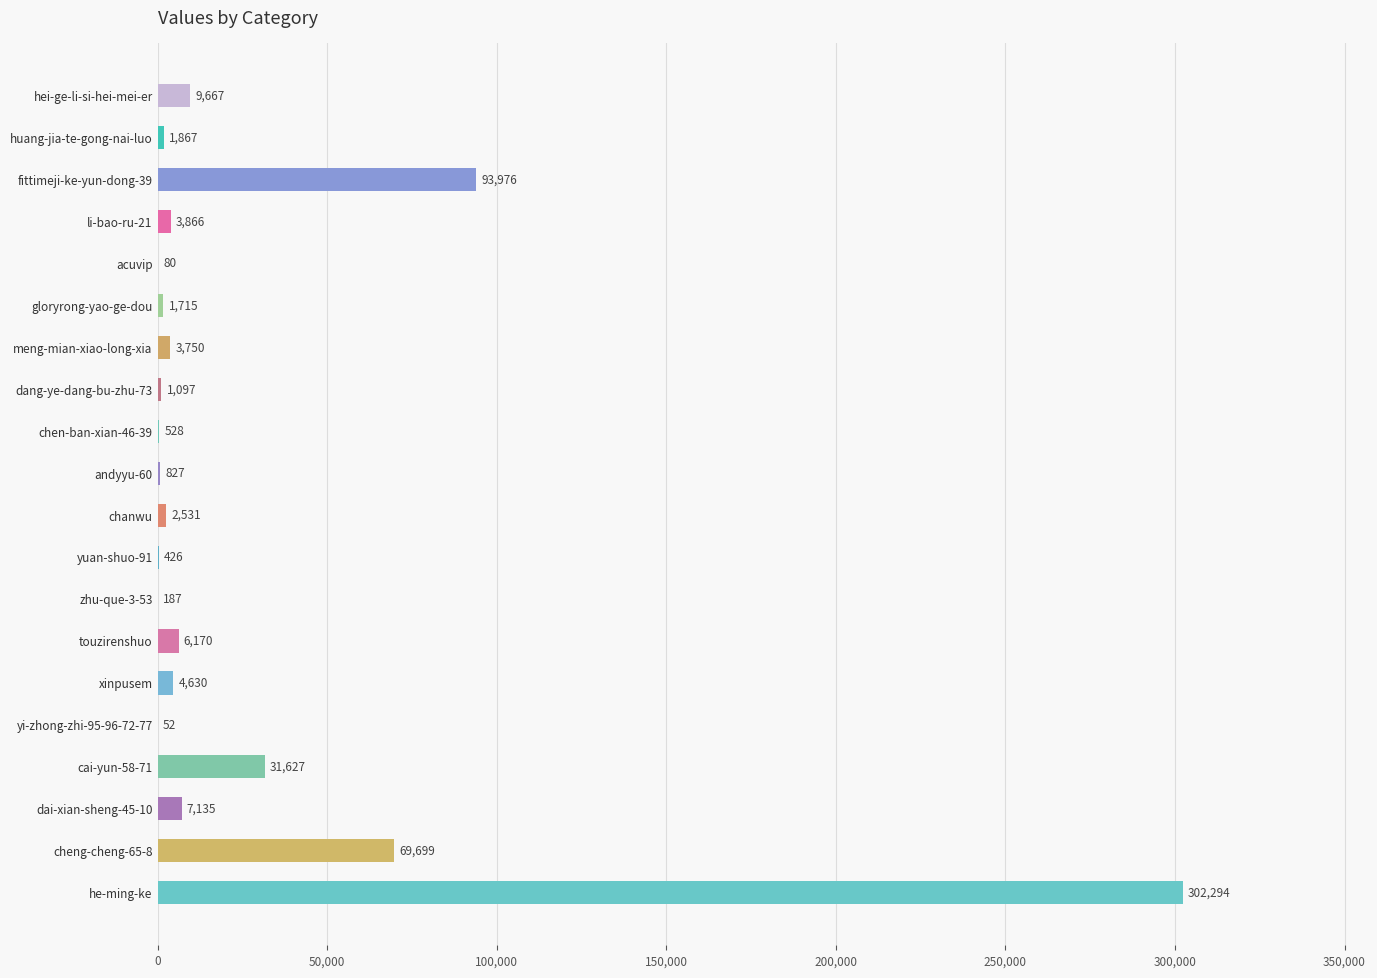

Is it true that the value at dai-xian-sheng-45-10 is 7135?

True